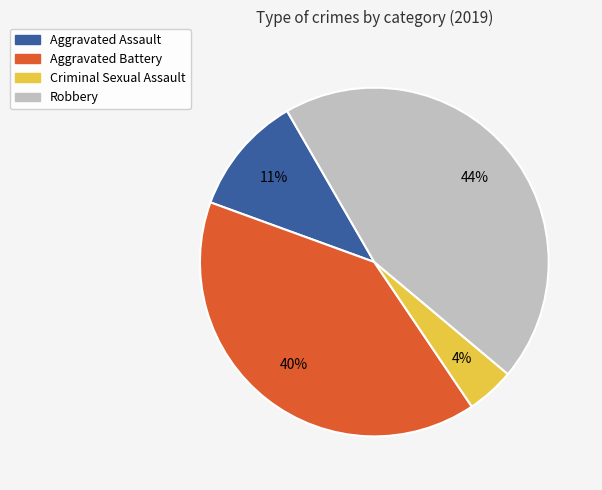

What is the smallest slice in the pie chart?

Criminal Sexual Assault